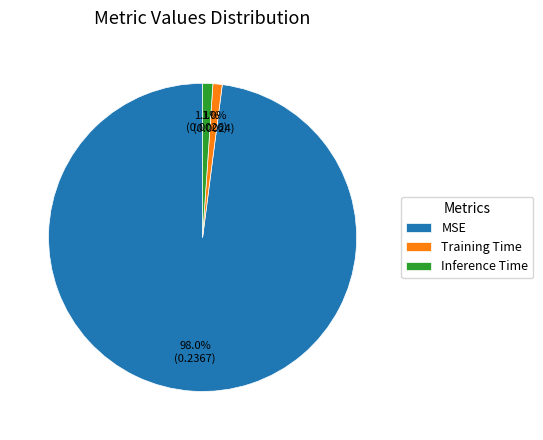

Is it true that Training Time is 7% of the pie?

False